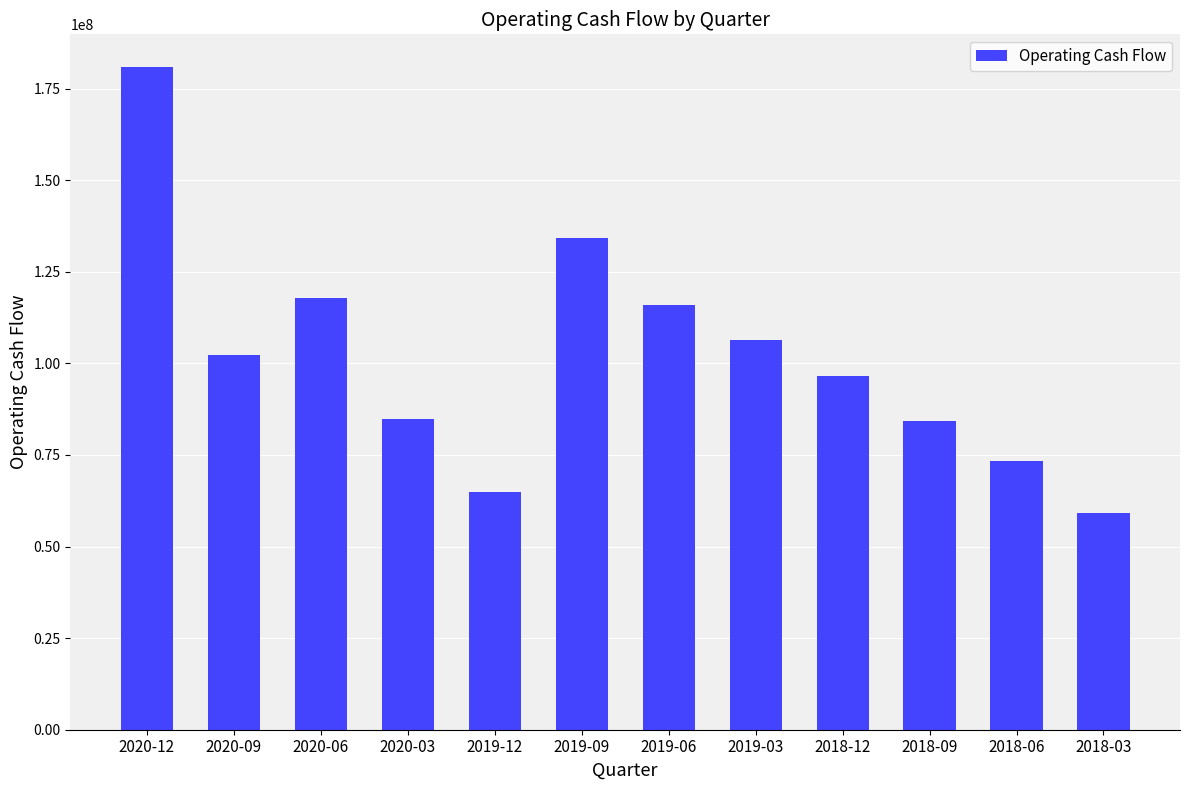

What value does the data have at 2019-12, to the nearest 10?

64830000